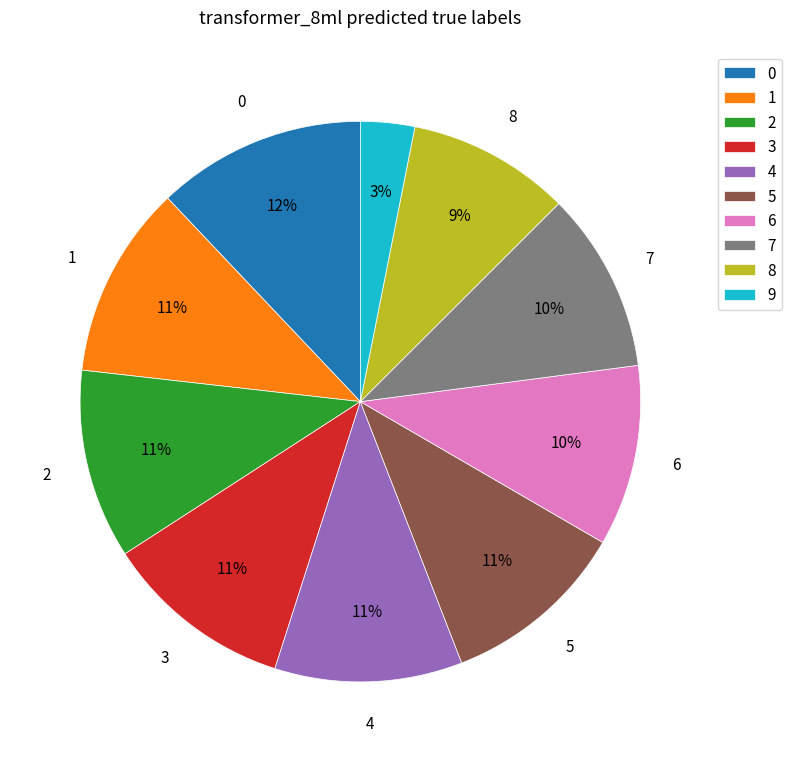

Approximately how many times larger is the value at 8 compared to 1?

0.8